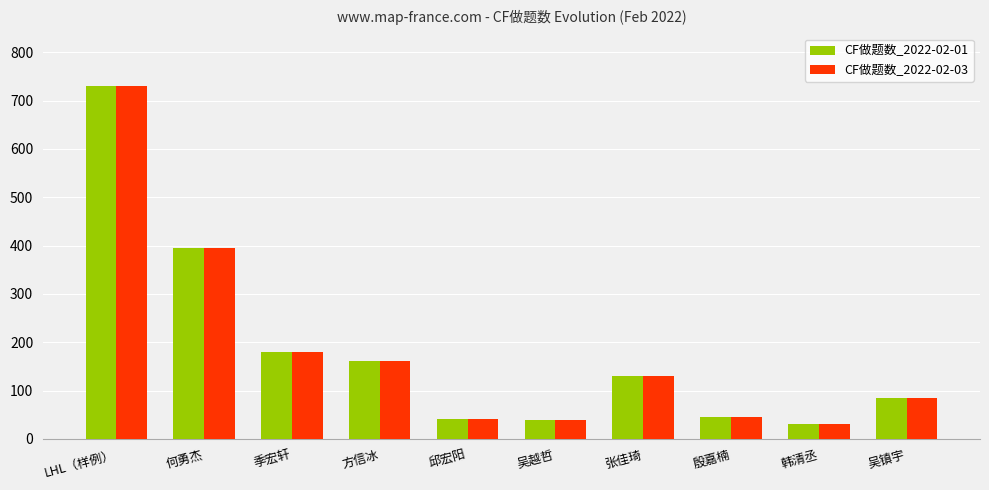

What is the minimum value for CF做题数_2022-02-01?

31